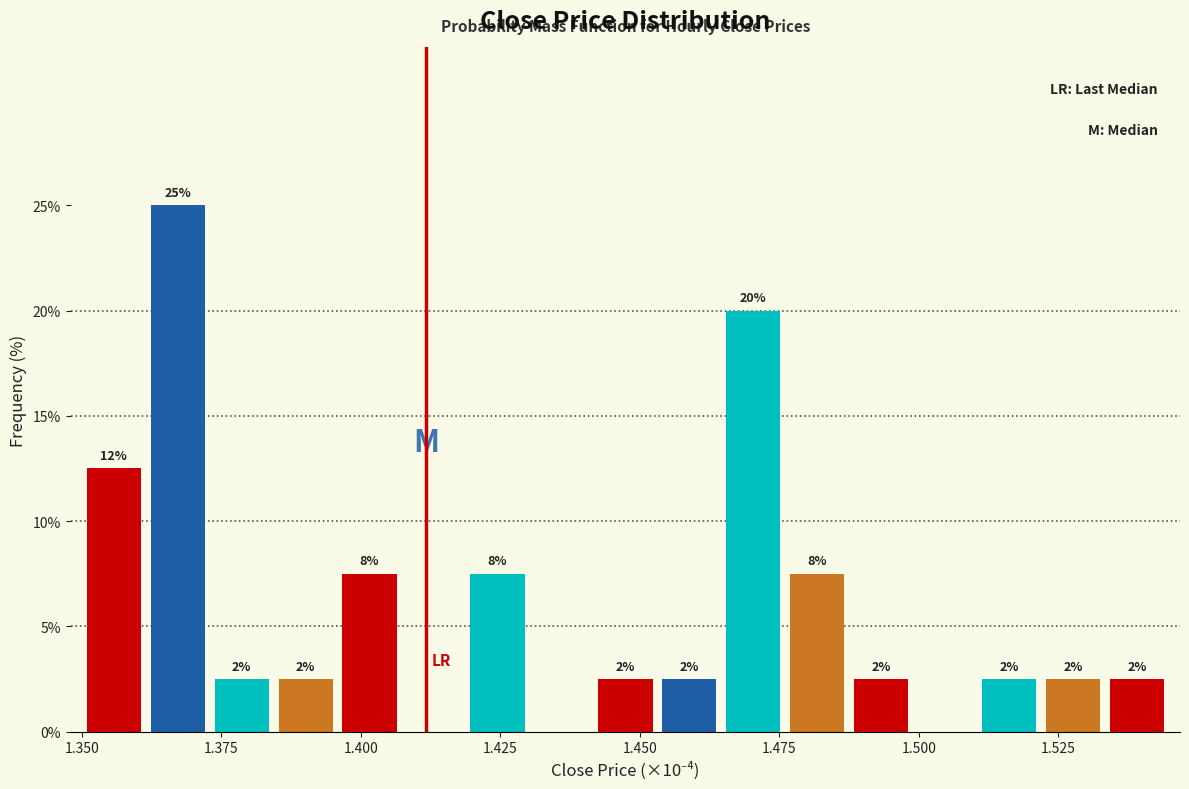

Read against the x-axis, roughly where is the centre of the tallest bar?

1.365